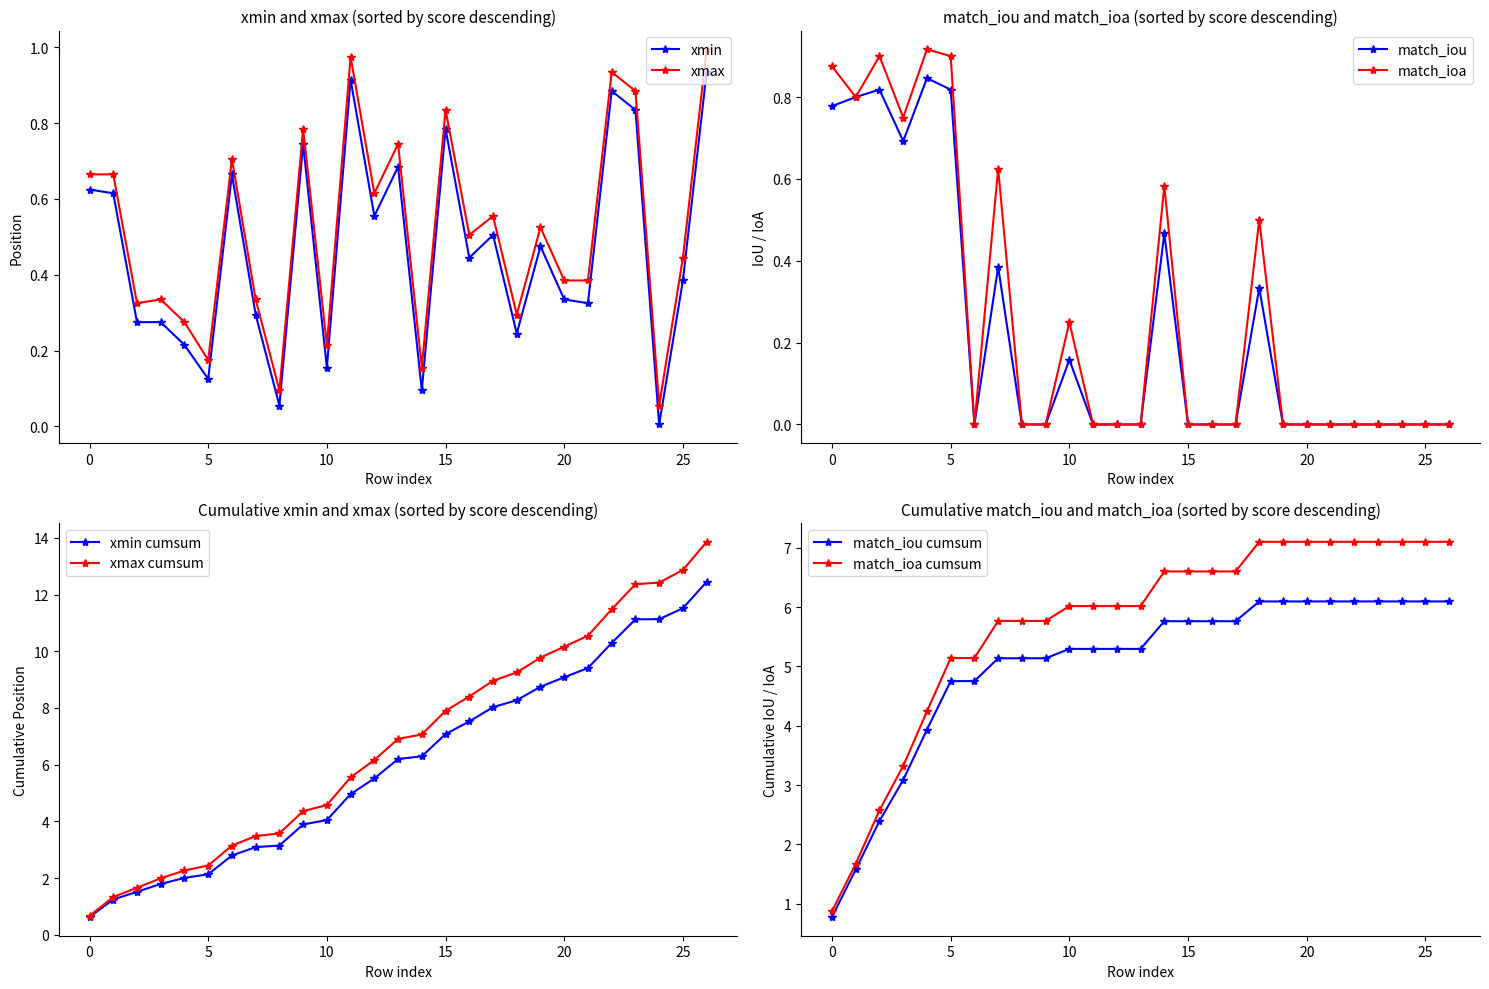

True or false: xmax and xmin intersect in this chart.

False